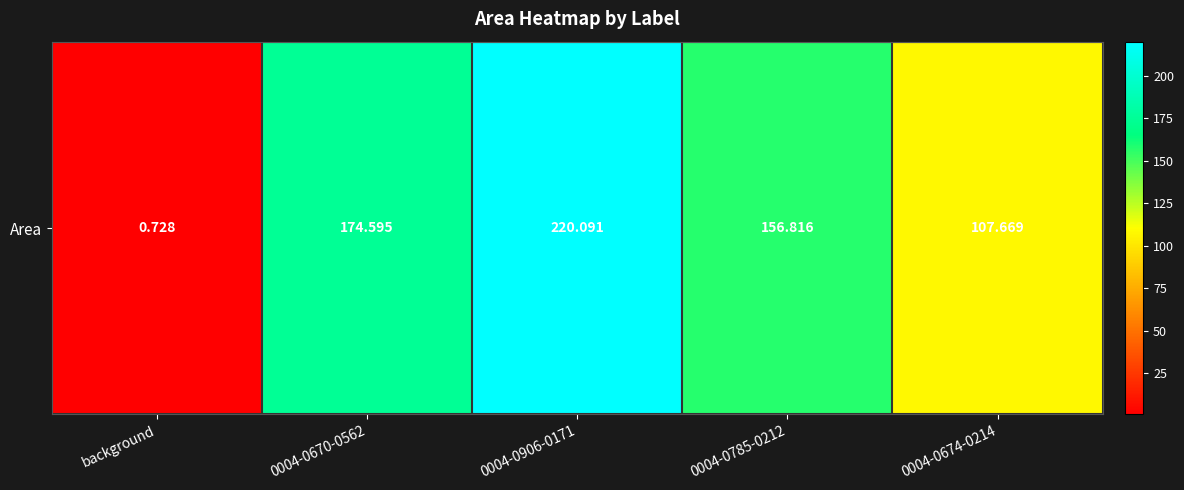

How many data points does each series have?

5